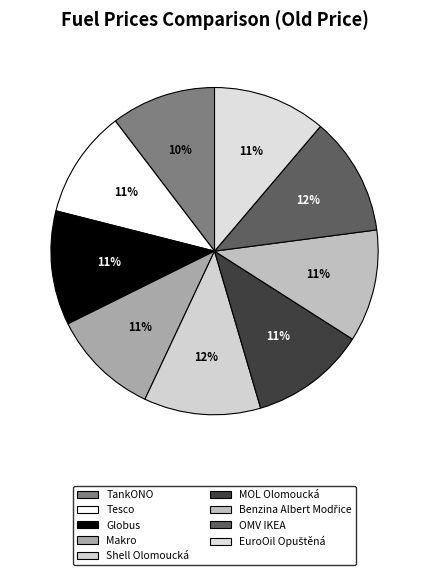

Count the number of slices in the pie.

9